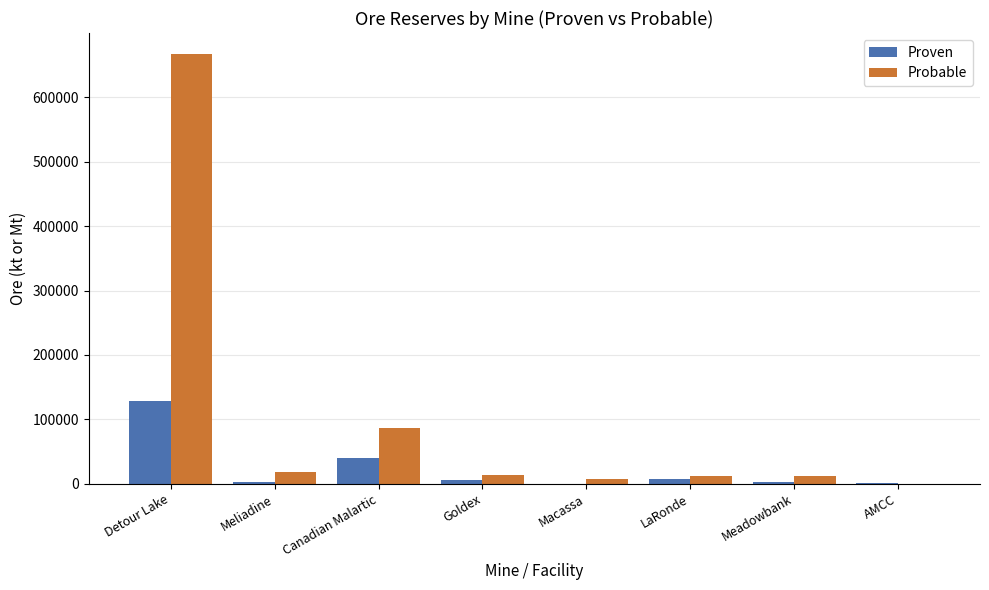

Does the chart contain stacked bars?

No